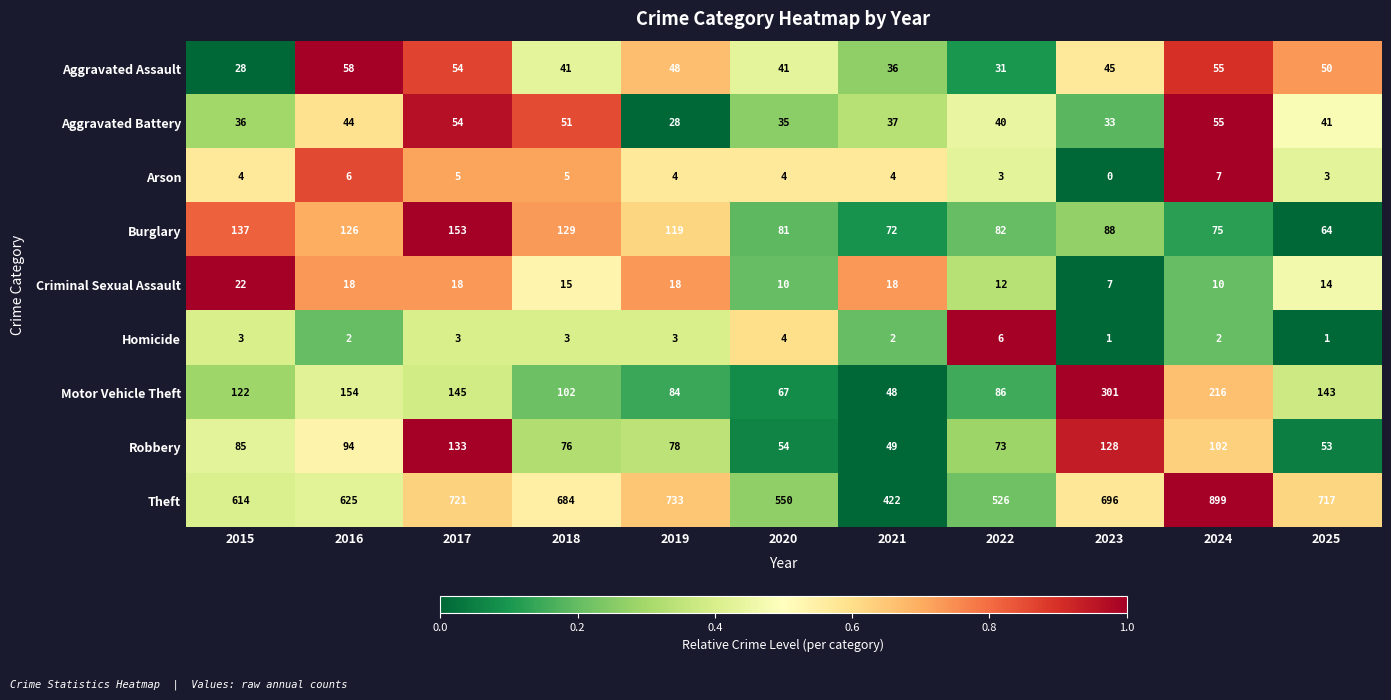

At how many categories does at least one series exceed 0?

11